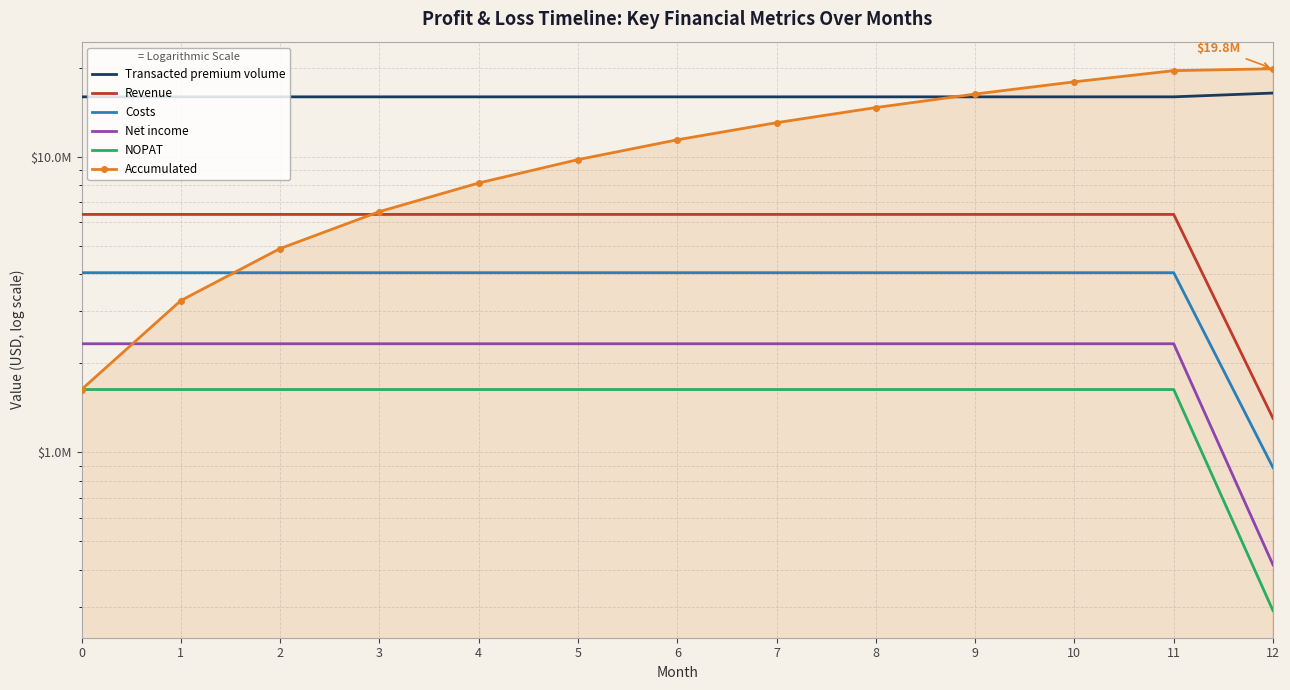

True or false: Accumulated has a value of 2500743.0 at 3.

False